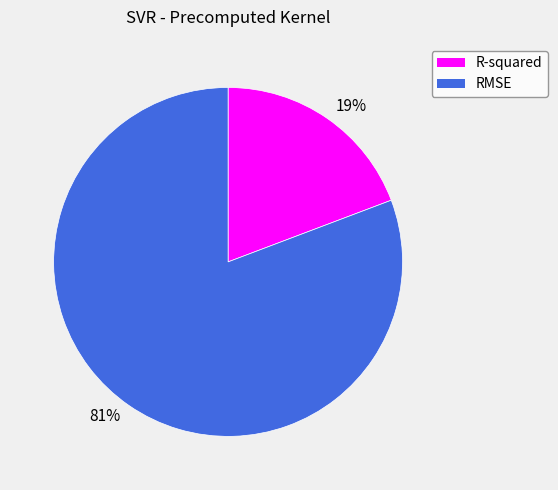

To the nearest percent, what portion does 81% represent?

81%